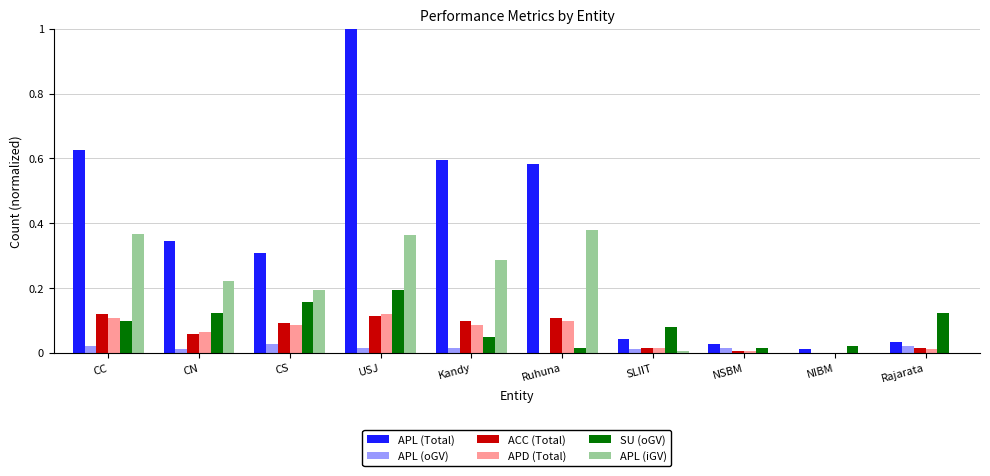

The value of APD (Total) at CC is 0.1. True or false?

True